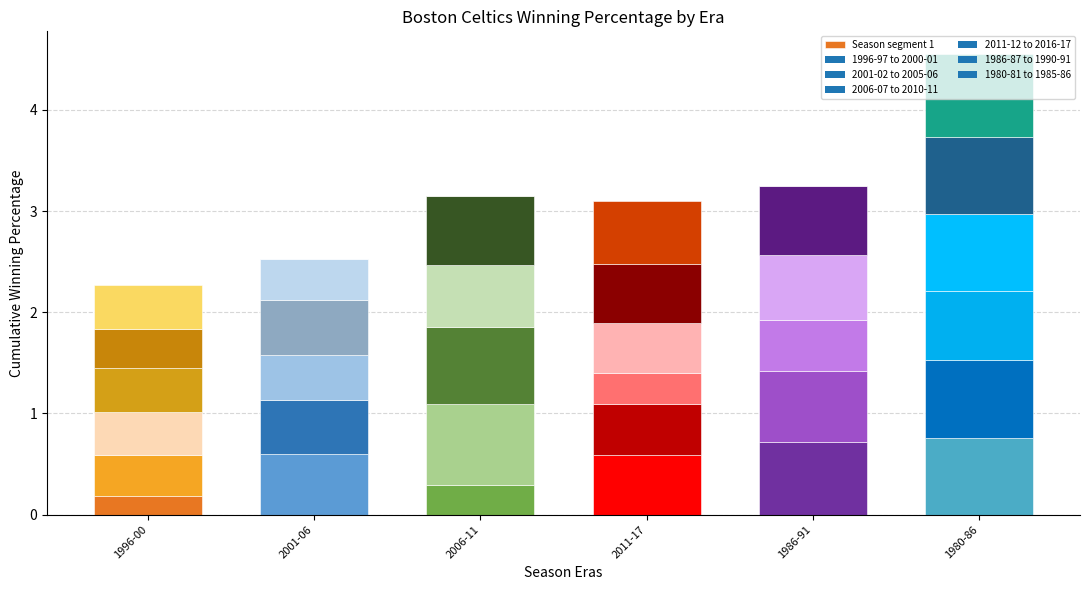

What is the greatest value displayed?

0.8